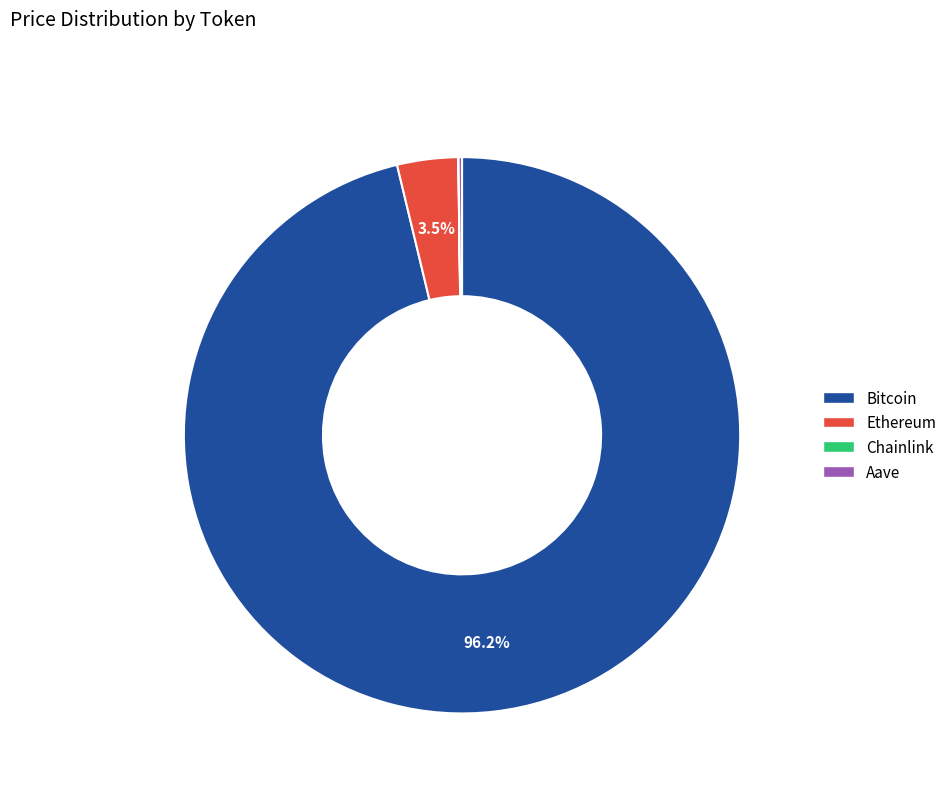

Does any single category account for the majority?

Yes